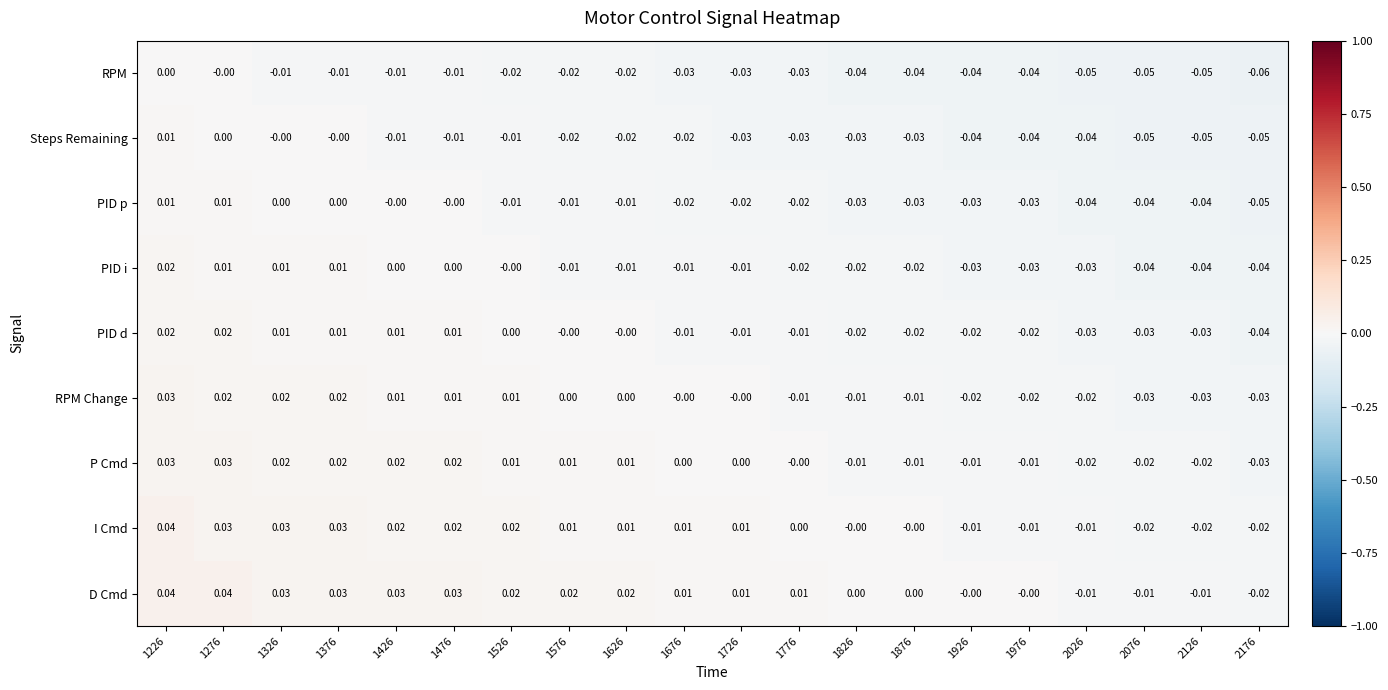

Which series has the largest total across all categories?

D Cmd